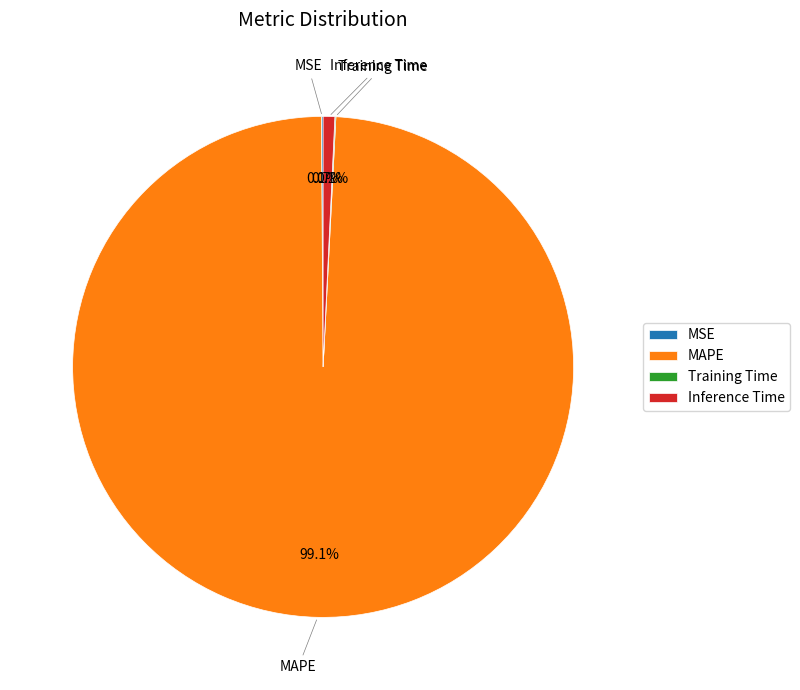

Which slice represents more than half of the pie?

MAPE